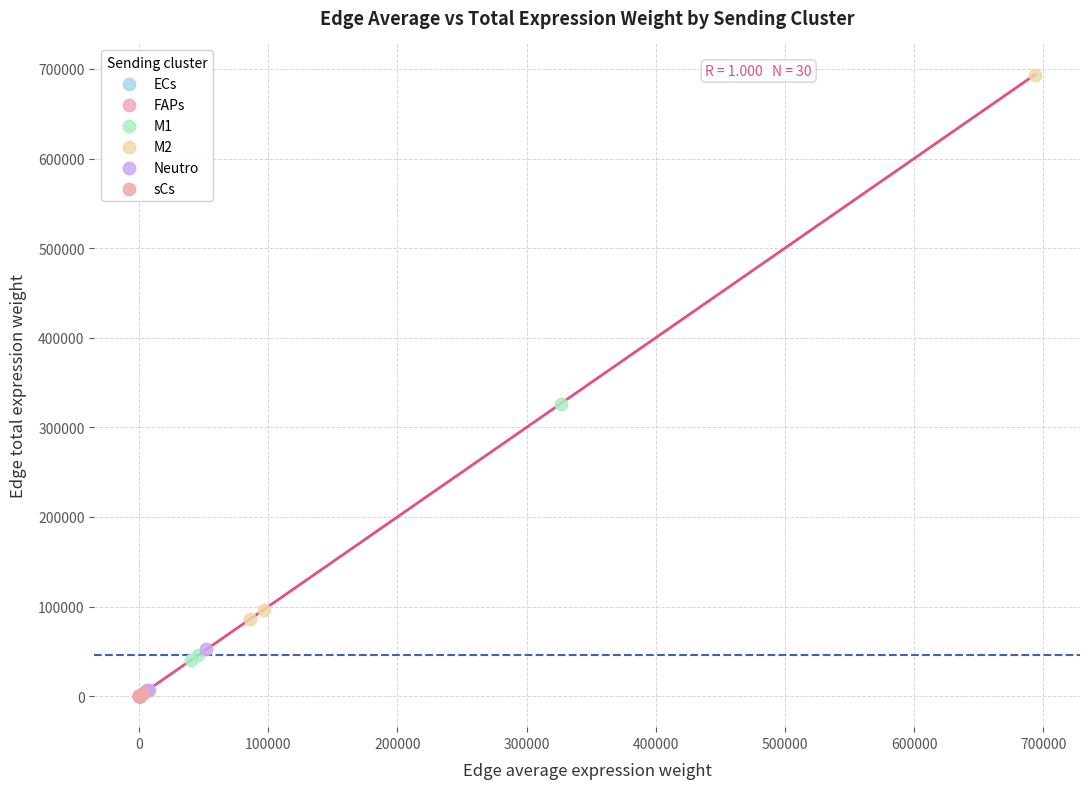

Which series contains the highest Y value?

M2